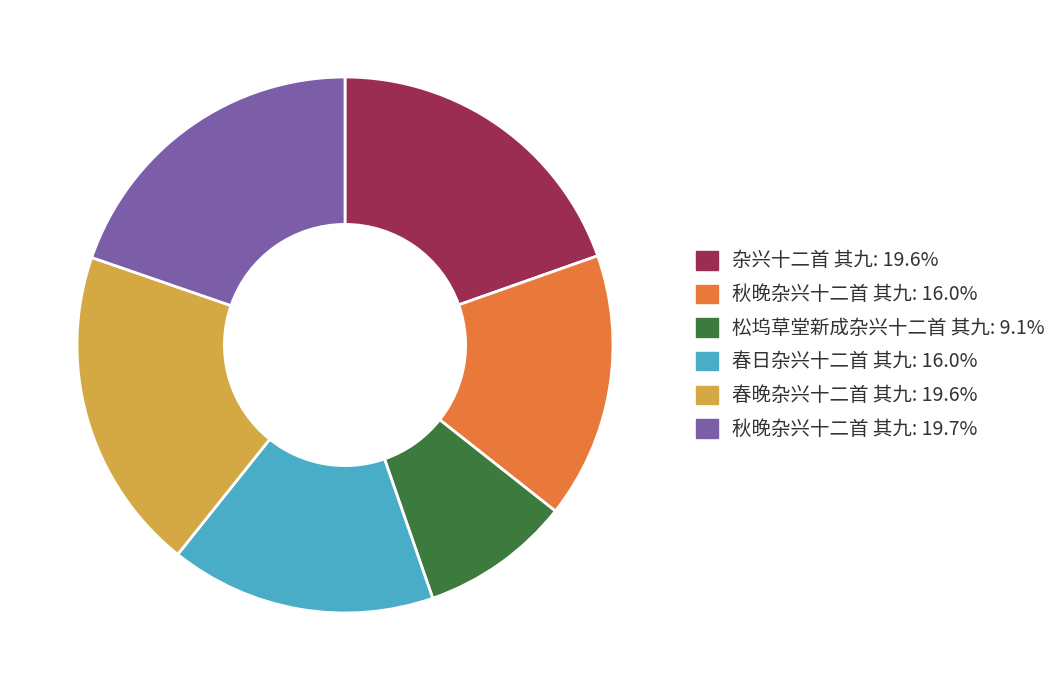

Do 松坞草堂新成杂兴十二首 其九: 9.1% and 春日杂兴十二首 其九: 16.0% together represent more than half of the pie?

No